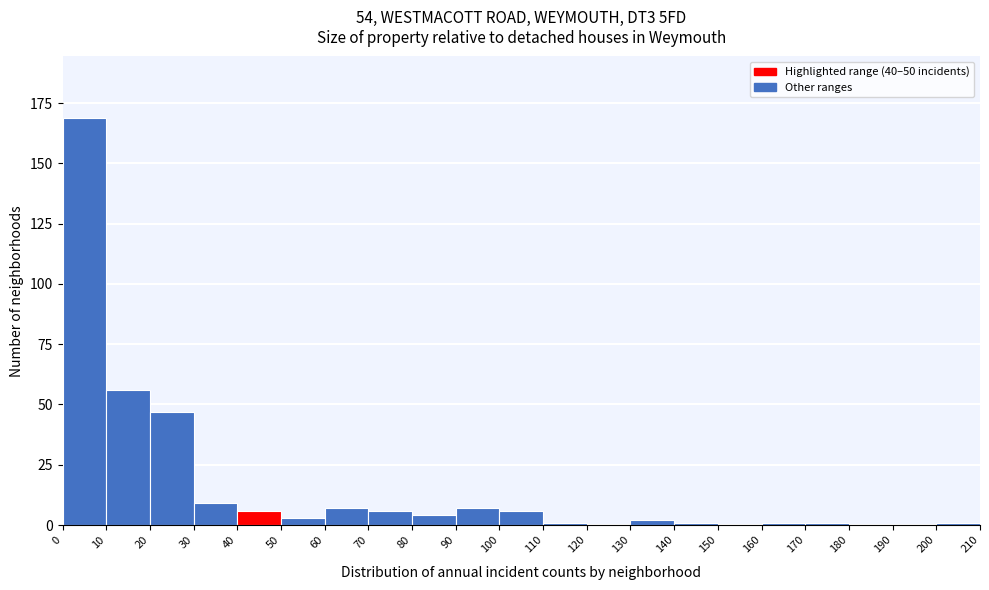

Reading left to right, list every bar in this chart as the range it spans on the x-axis followed by its height. The values are not printed on the chart, so give them approximately, as read against the axis.

0 to 10: 170
10 to 20: 55
20 to 30: 45
30 to 40: 10
40 to 50: 5
50 to 60: under 5
60 to 70: 5
70 to 80: 5
80 to 90: under 5
90 to 100: 5
100 to 110: 5
110 to 120: under 5
120 to 130: 0
130 to 140: under 5
140 to 150: under 5
150 to 160: 0
160 to 170: under 5
170 to 180: under 5
180 to 190: 0
190 to 200: 0
200 to 210: under 5